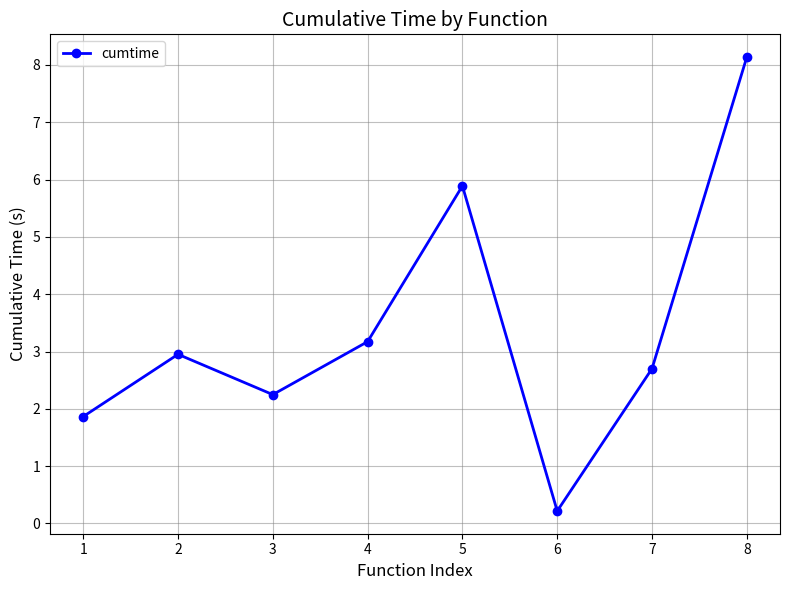

Which label corresponds to the largest value in the chart?

8